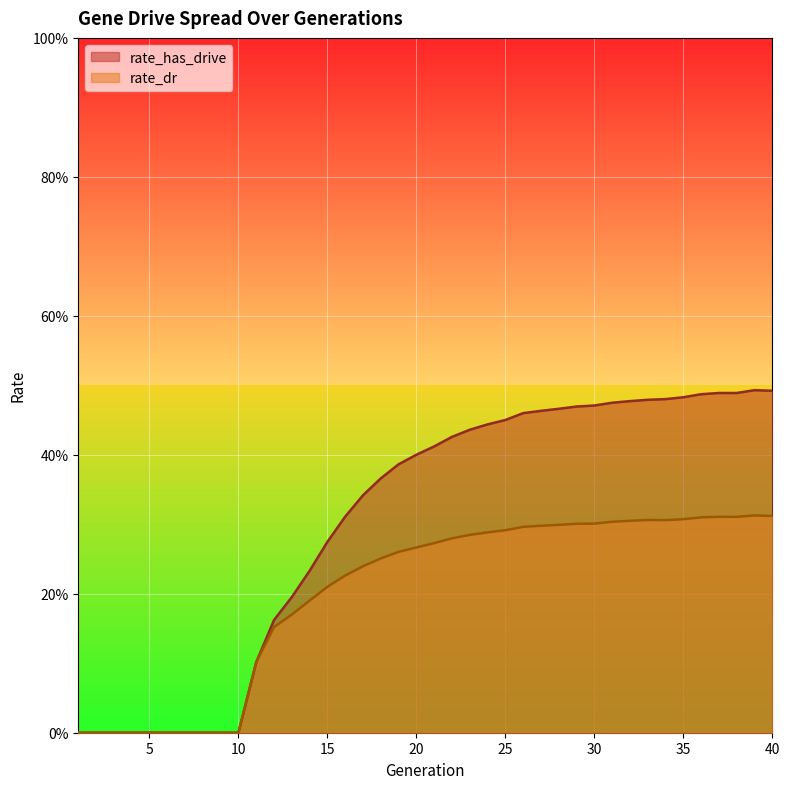

Reading right to left, list all the values displayed in this chart.

rate_has_drive: 0.5	0.5	0.5	0.5	0.5	0.5	0.5	0.5	0.5	0.5	0.5	0.5	0.5	0.5	0.5	0.5	0.4	0.4	0.4	0.4	0.4	0.4	0.4	0.3	0.3	0.3	0.2	0.2	0.2	0.1	0.0	0.0	0.0	0.0	0.0	0.0	0.0	0.0	0.0	0.0
rate_dr: 0.3	0.3	0.3	0.3	0.3	0.3	0.3	0.3	0.3	0.3	0.3	0.3	0.3	0.3	0.3	0.3	0.3	0.3	0.3	0.3	0.3	0.3	0.3	0.2	0.2	0.2	0.2	0.2	0.2	0.1	0.0	0.0	0.0	0.0	0.0	0.0	0.0	0.0	0.0	0.0